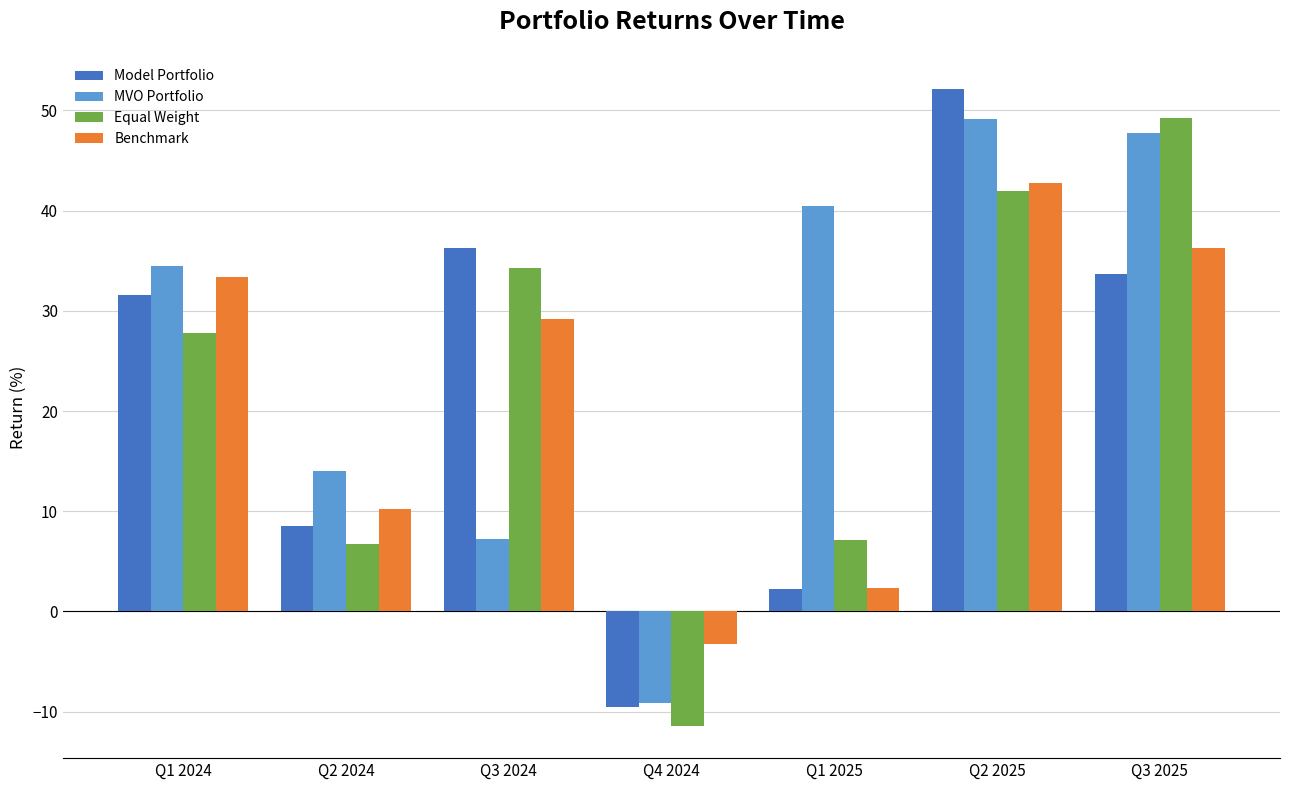

The Benchmark series shows 16.7 at Q2 2024. True or false?

False